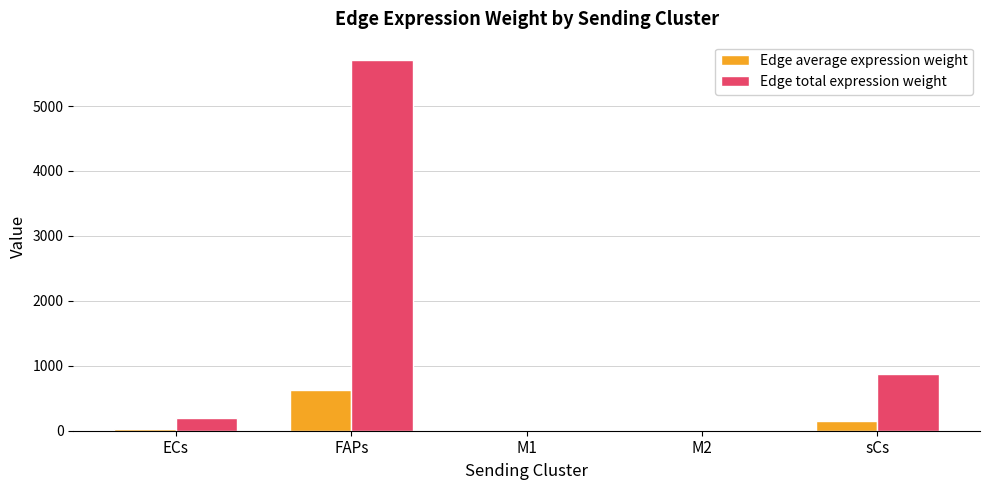

What is the approximate value of Edge average expression weight at ECs?

22.0